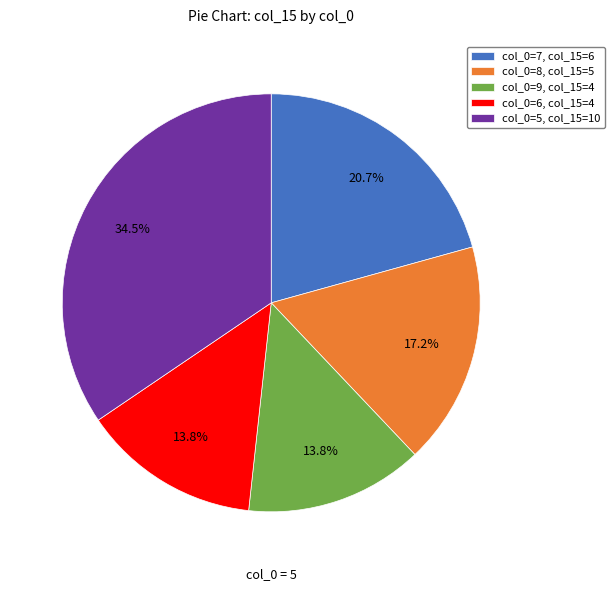

Between col_0=8, col_15=5 and col_0=5, col_15=10, which is larger?

col_0=5, col_15=10